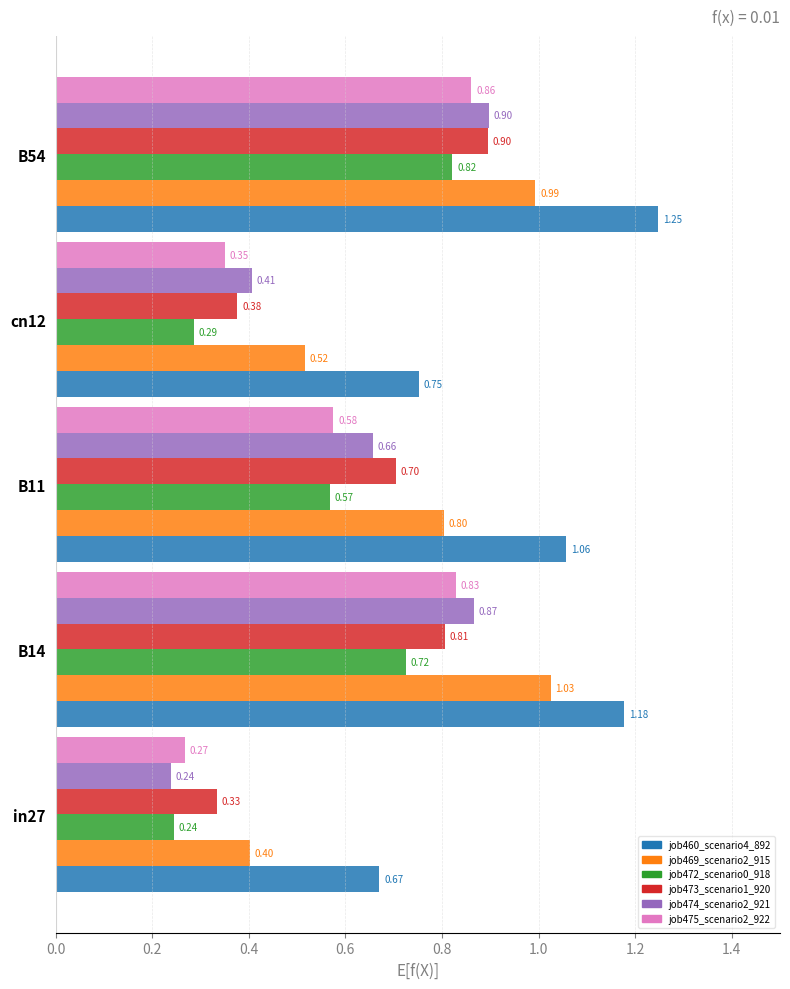

How many job472_scenario0_918 values are between 0 and 1?

5